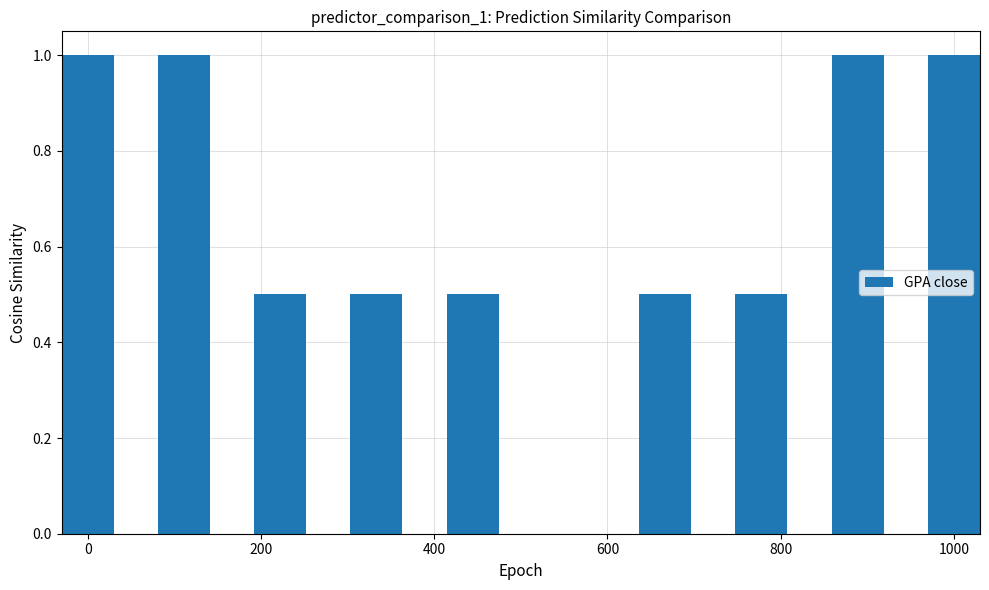

What is the maximum value shown in the chart?

1.0